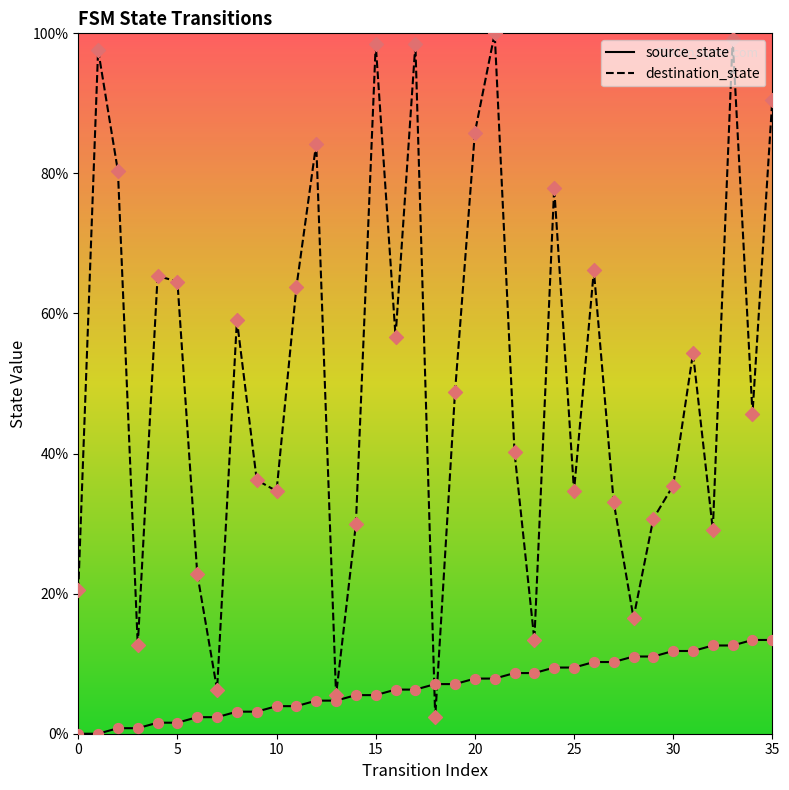

Which series contains the lowest Y value?

source_state